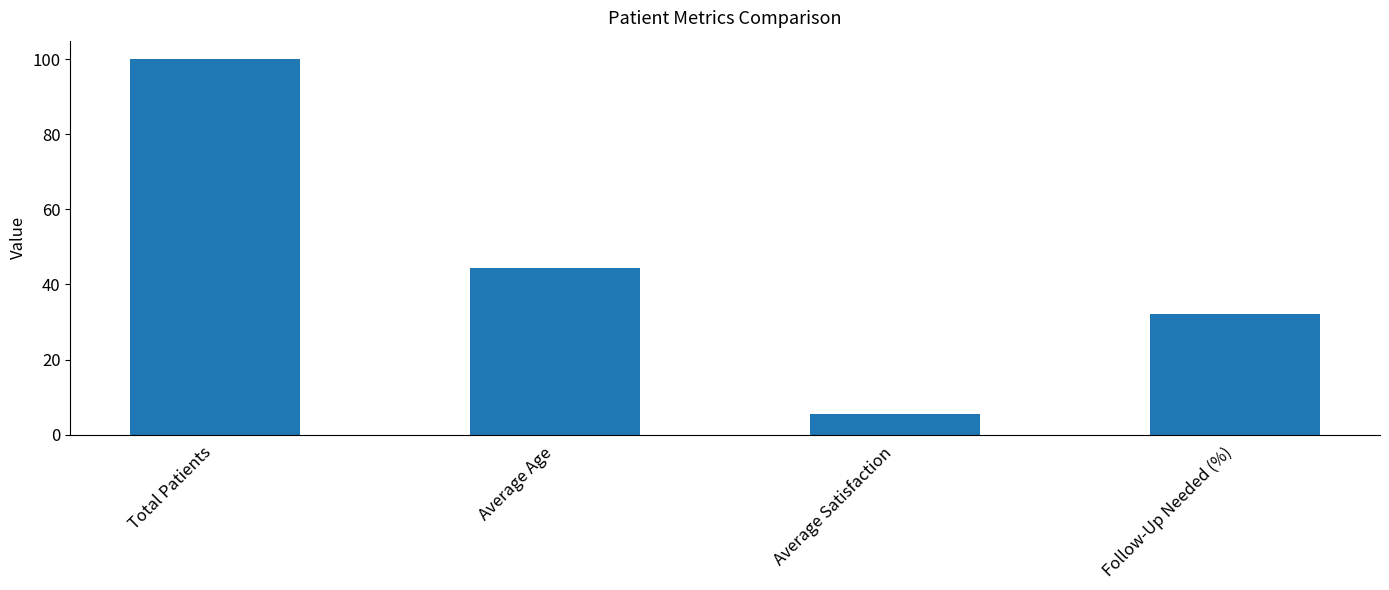

At which category does the chart reach its peak across all series?

Total Patients